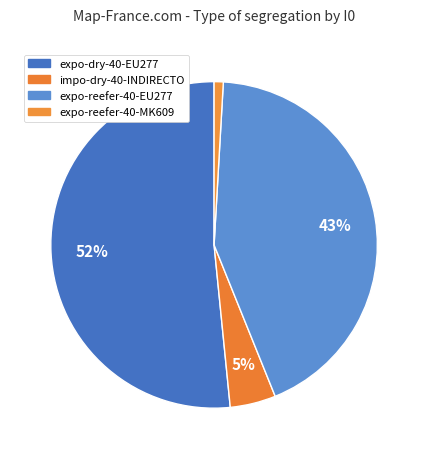

How many slices are in this pie chart?

4